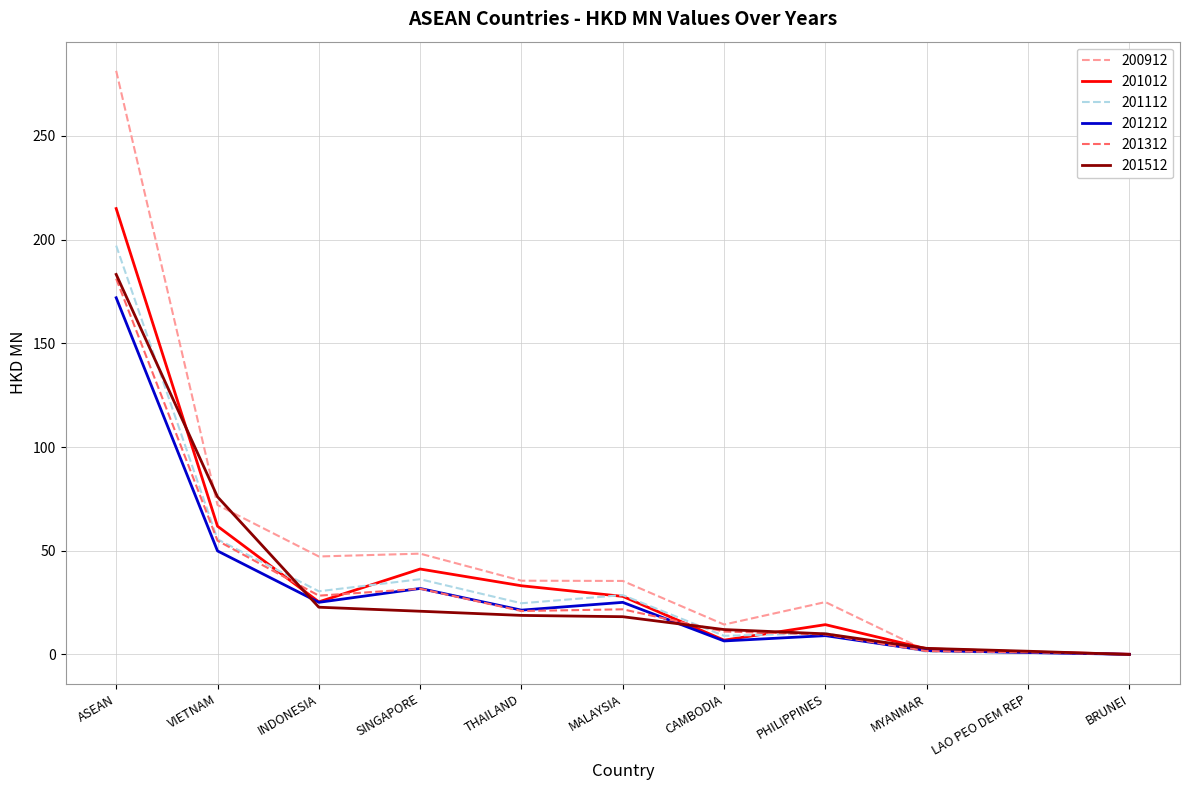

What is the total value across all series at MYANMAR?

12.3